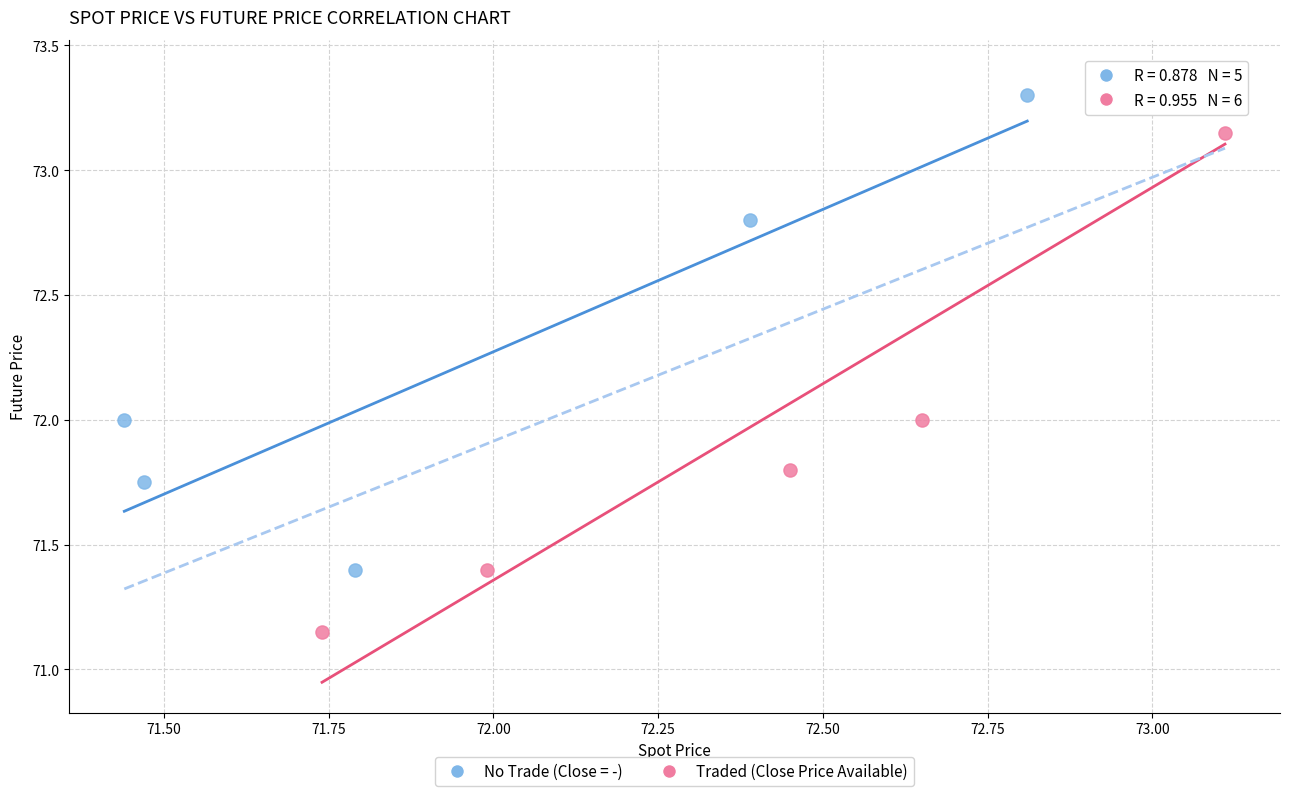

Which series has the widest spread of Y values?

Traded (Close Price Available)